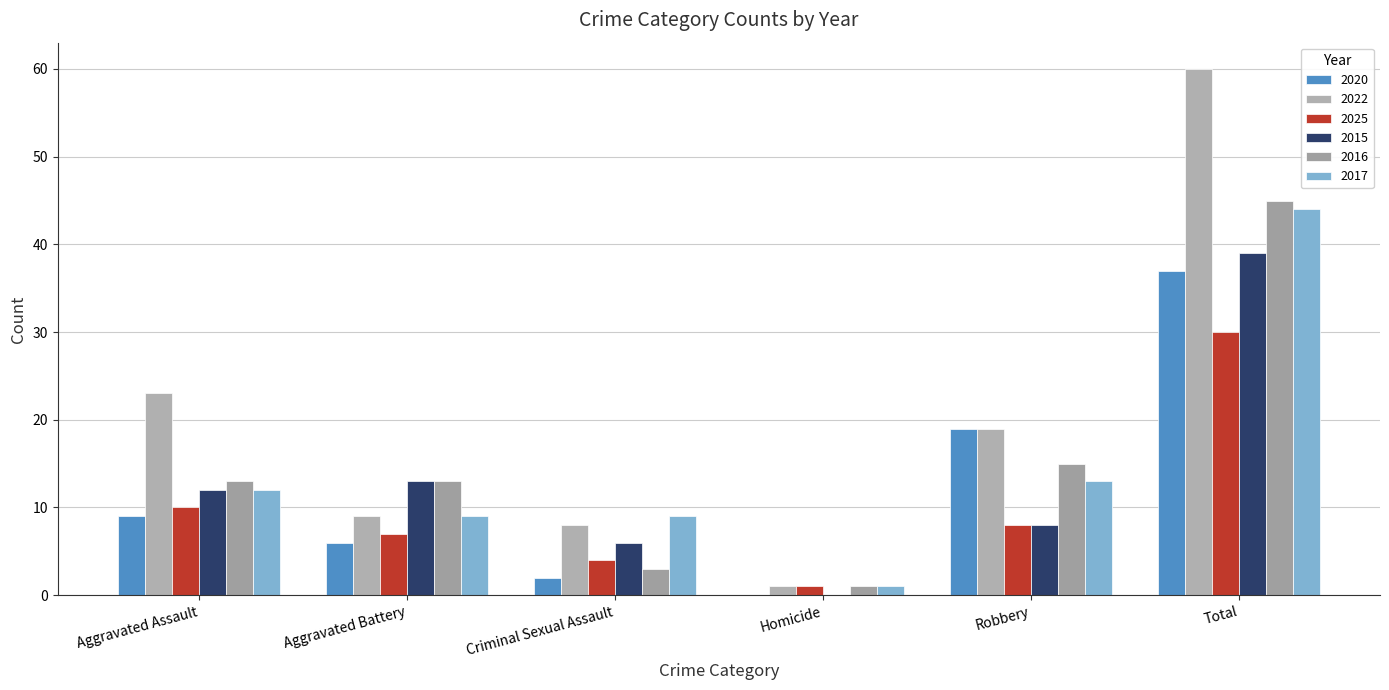

True or false: 2022 has a value of 8 at Criminal Sexual Assault.

True